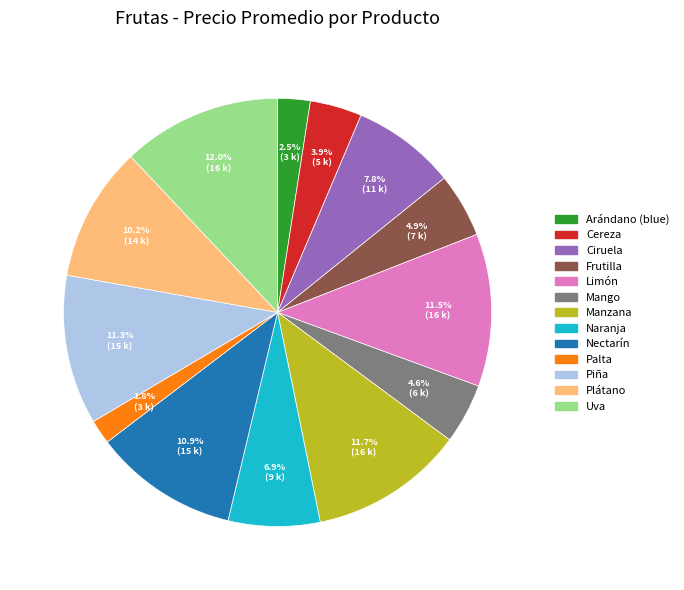

Does any single category account for the majority?

No